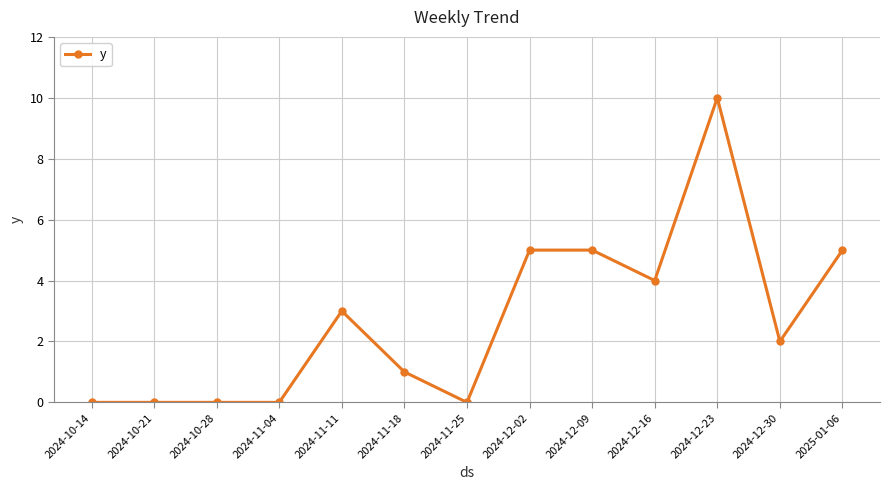

How many lines are shown in the chart?

1